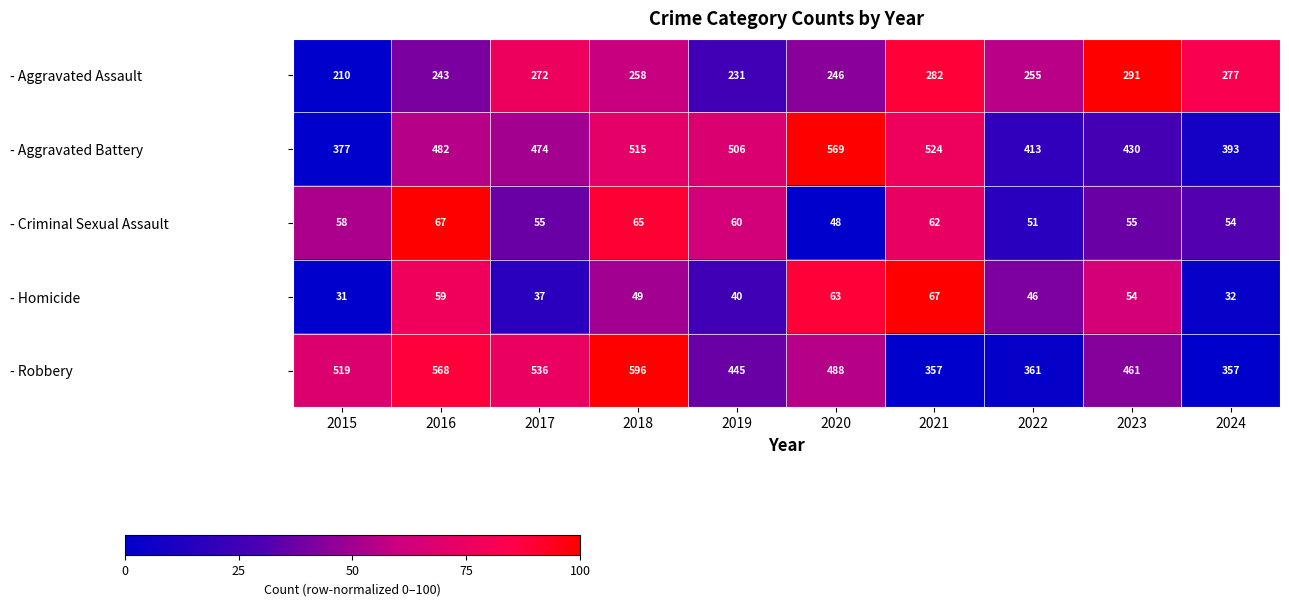

What is the total value across all series at 2015?

1195